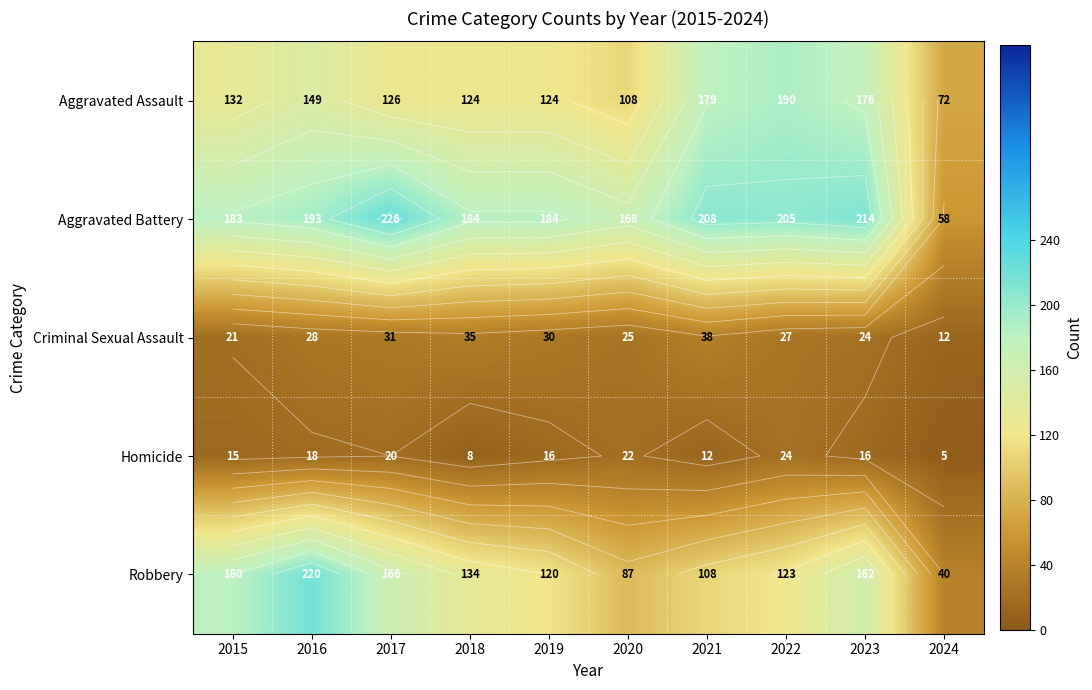

Which series has the largest total across all categories?

Aggravated Battery